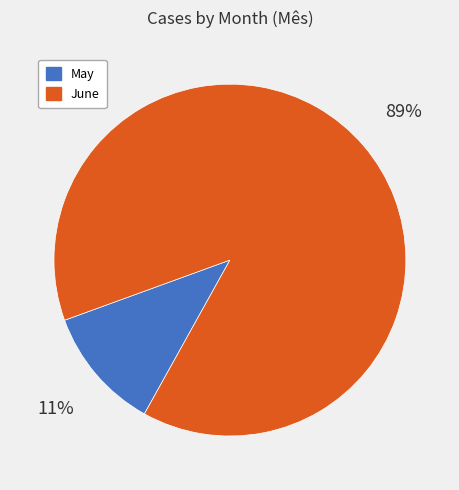

True or false: June accounts for 83% of the total.

False